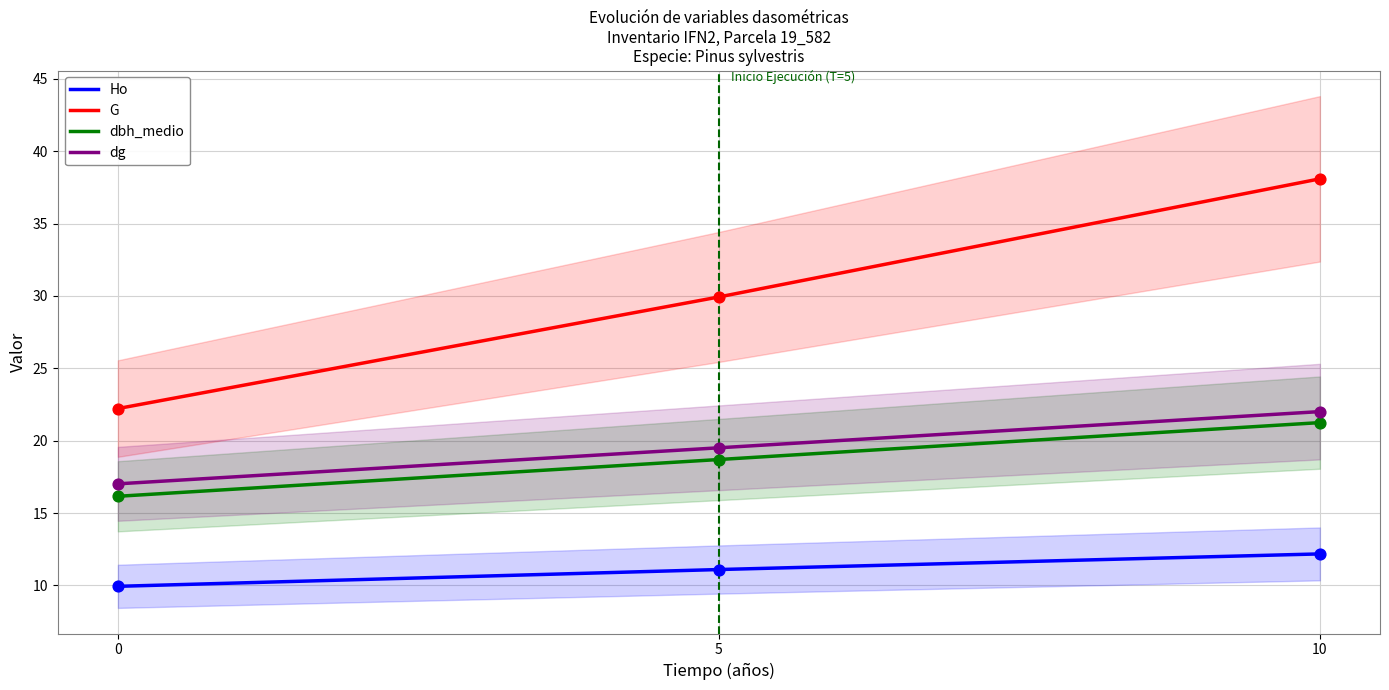

What are all the series names shown in the legend?

Ho, G, dbh_medio, dg